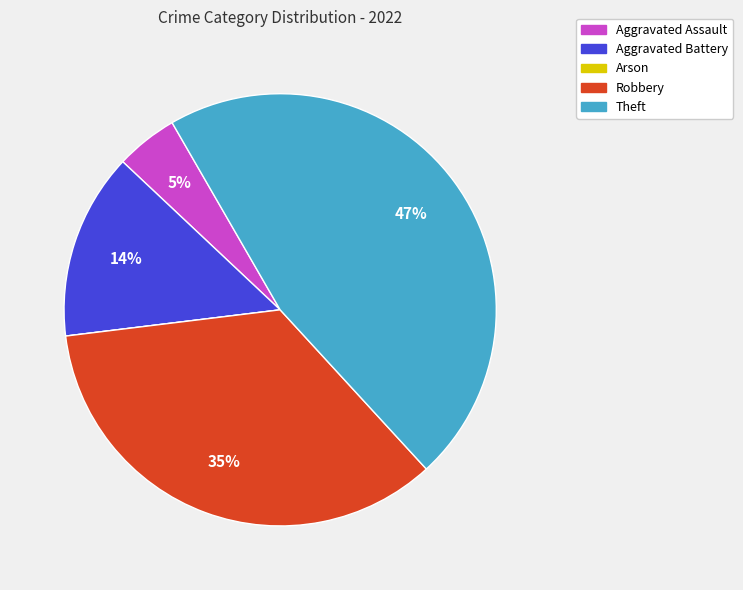

Is the sum of Aggravated Assault and Theft greater than half?

Yes